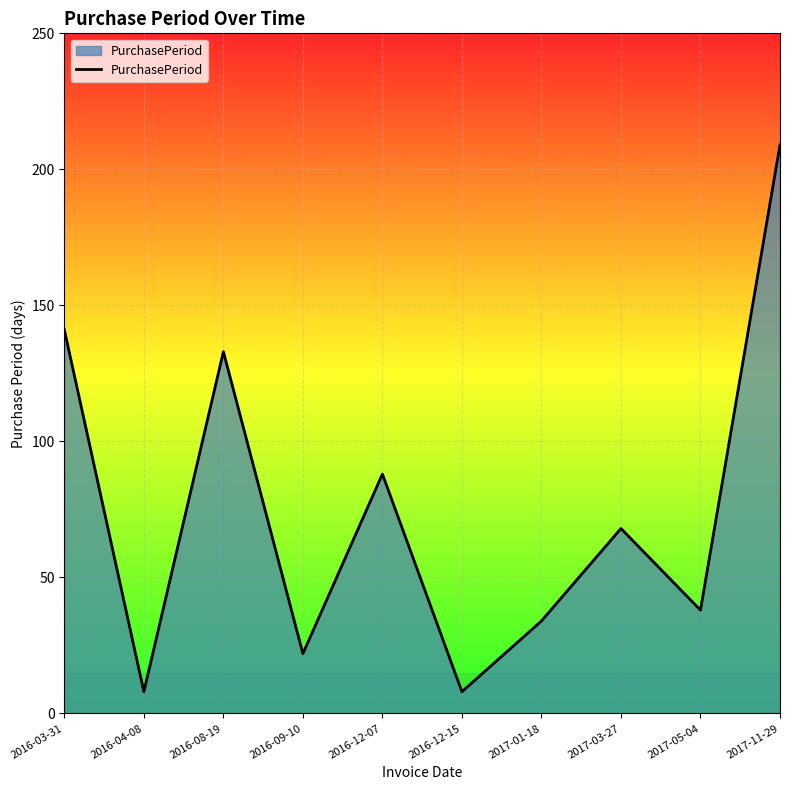

Reading left to right, extract all data points from this chart.

2016-03-31=141	2016-04-08=8	2016-08-19=133	2016-09-10=22	2016-12-07=88	2016-12-15=8	2017-01-18=34	2017-03-27=68	2017-05-04=38	2017-11-29=209